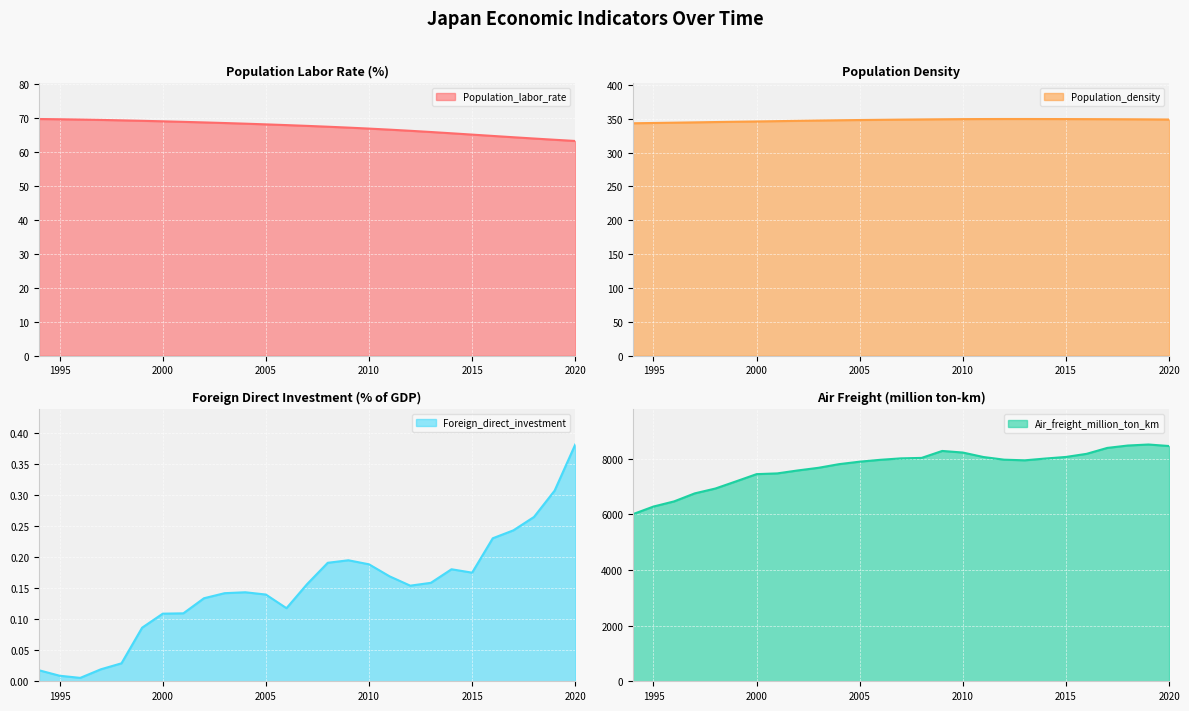

What are all the series names shown in the legend?

Population_labor_rate, Population_density, Foreign_direct_investment, Air_freight_million_ton_km